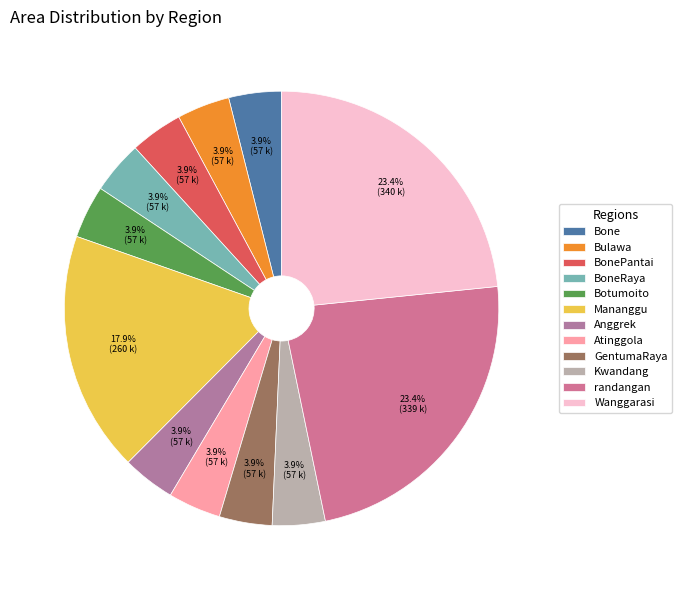

Approximately how many times larger is the value at GentumaRaya compared to BonePantai?

1.0